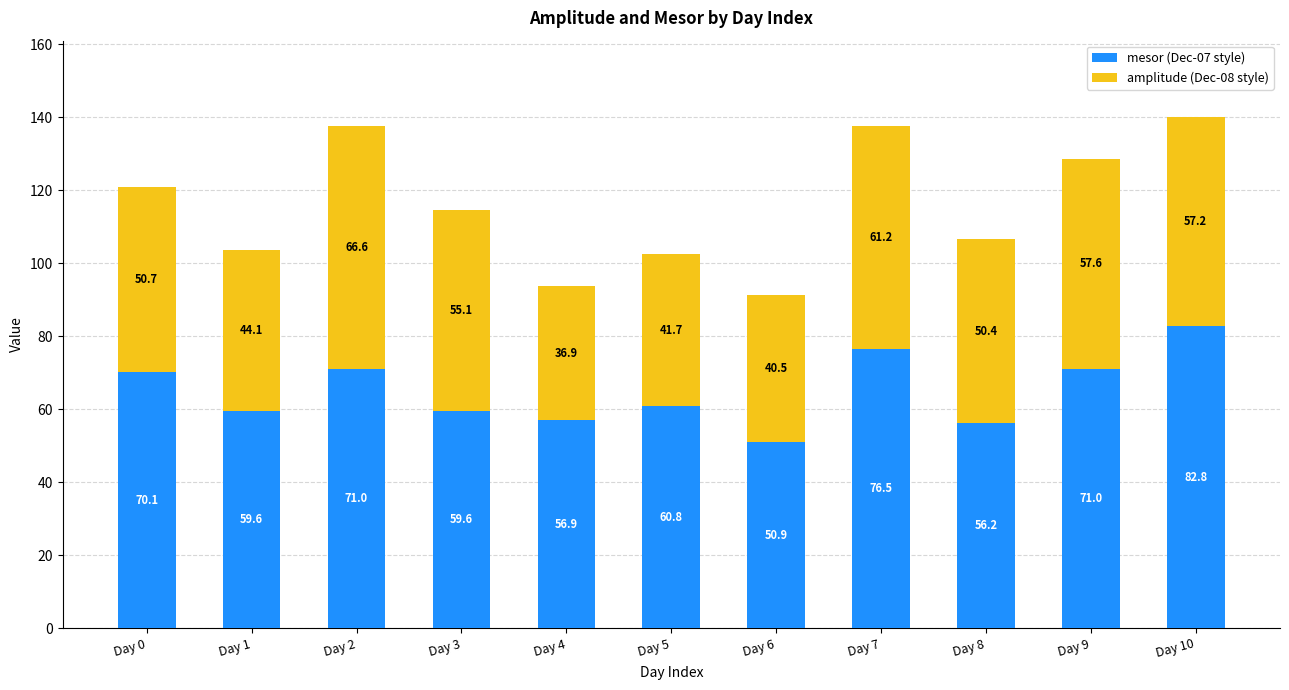

At which category is the sum across all series the highest?

Day 10